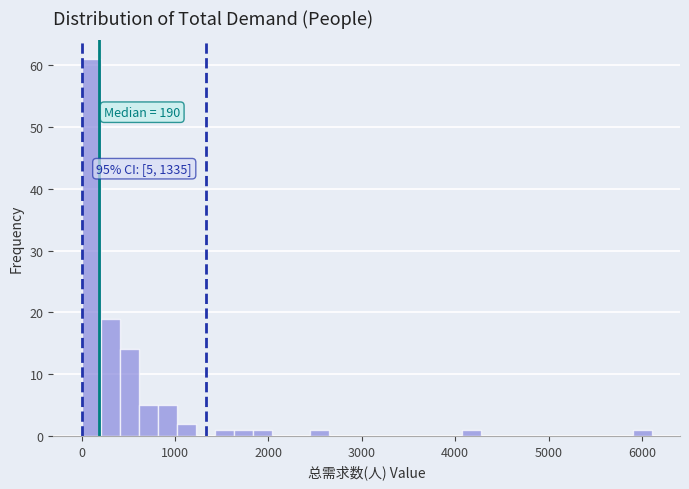

Around what value on the x-axis is the tallest bar? Give the approximate position of its centre, as read against the axis.

100